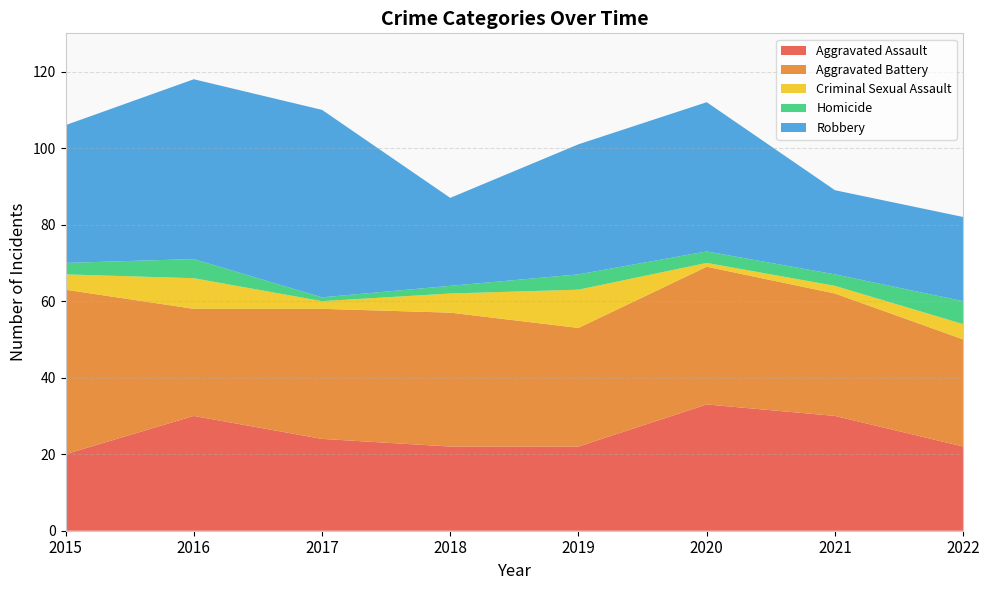

Reading left to right, transcribe all the data shown in this chart.

Aggravated Assault: 2015=20	2016=30	2017=24	2018=22	2019=22	2020=33	2021=30	2022=22
Aggravated Battery: 2015=43	2016=28	2017=34	2018=35	2019=31	2020=36	2021=32	2022=28
Criminal Sexual Assault: 2015=4	2016=8	2017=2	2018=5	2019=10	2020=1	2021=2	2022=4
Homicide: 2015=3	2016=5	2017=1	2018=2	2019=4	2020=3	2021=3	2022=6
Robbery: 2015=36	2016=47	2017=49	2018=23	2019=34	2020=39	2021=22	2022=22